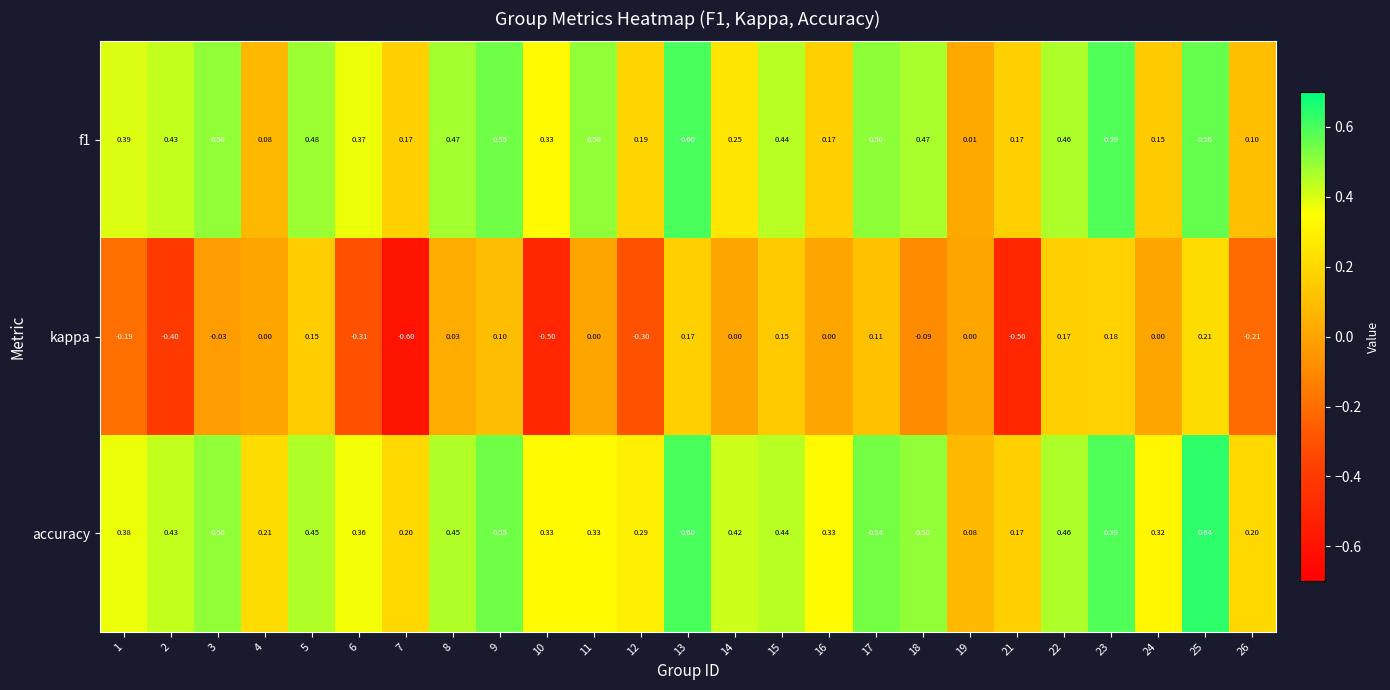

Between 24 and 26, which series saw the biggest shift?

kappa